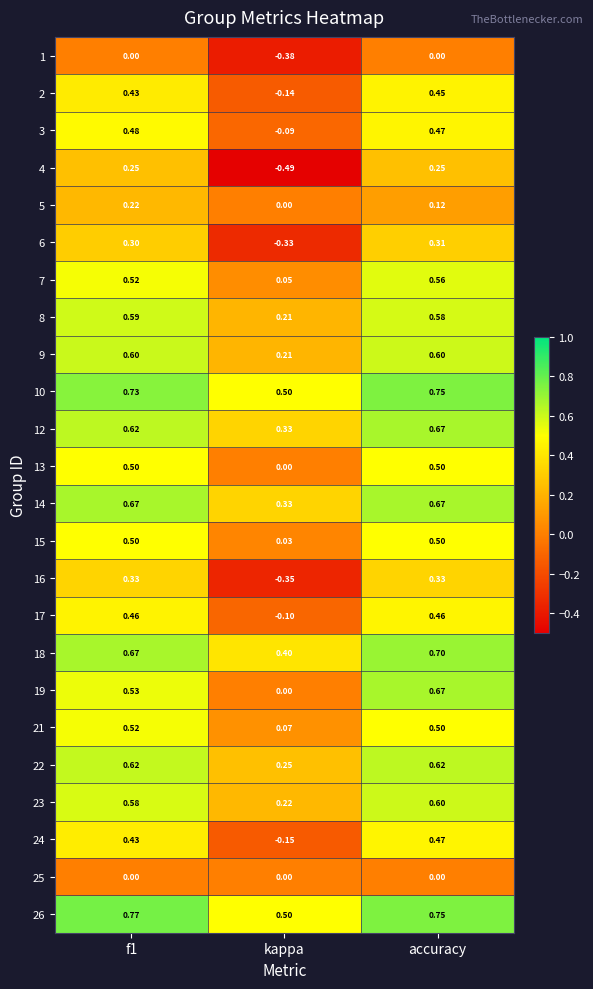

At which category is the sum across all series the highest?

accuracy